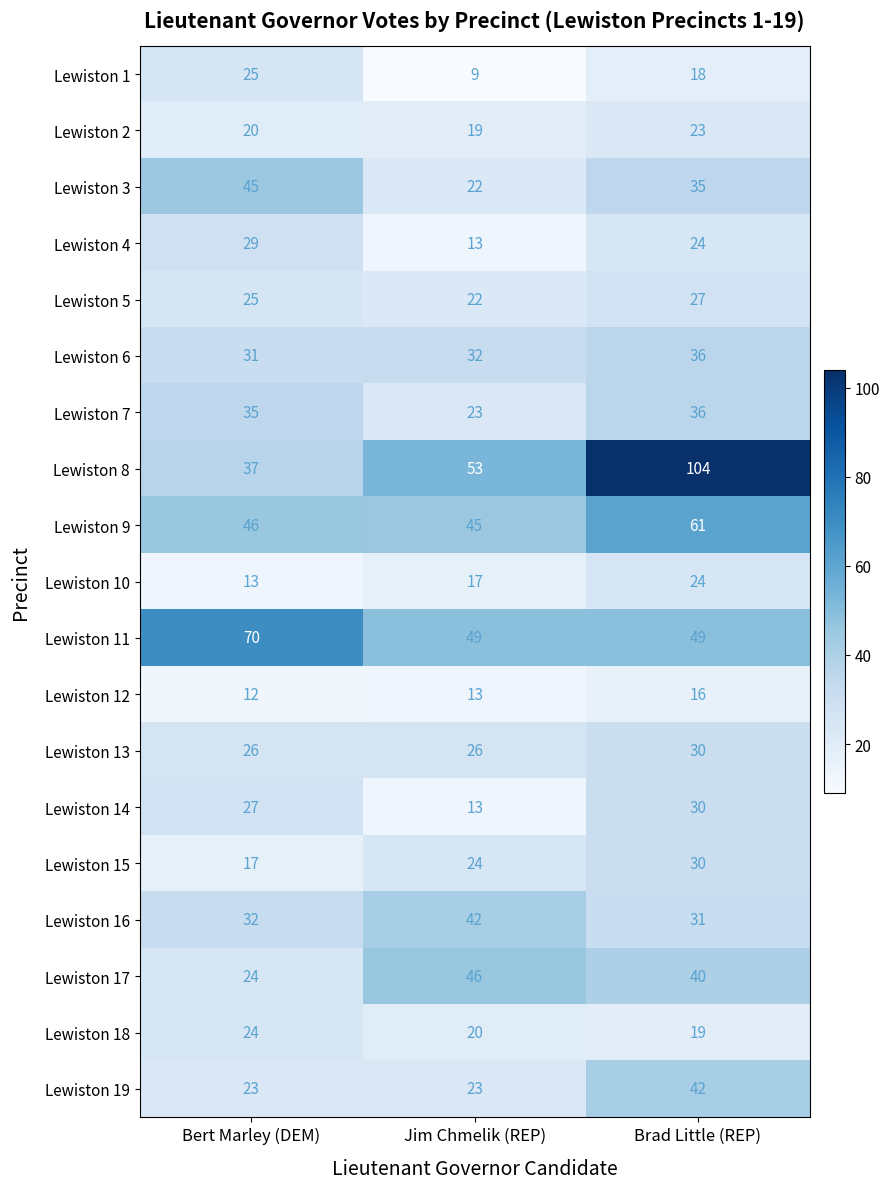

What is the average value of the Lewiston 9 series?

51